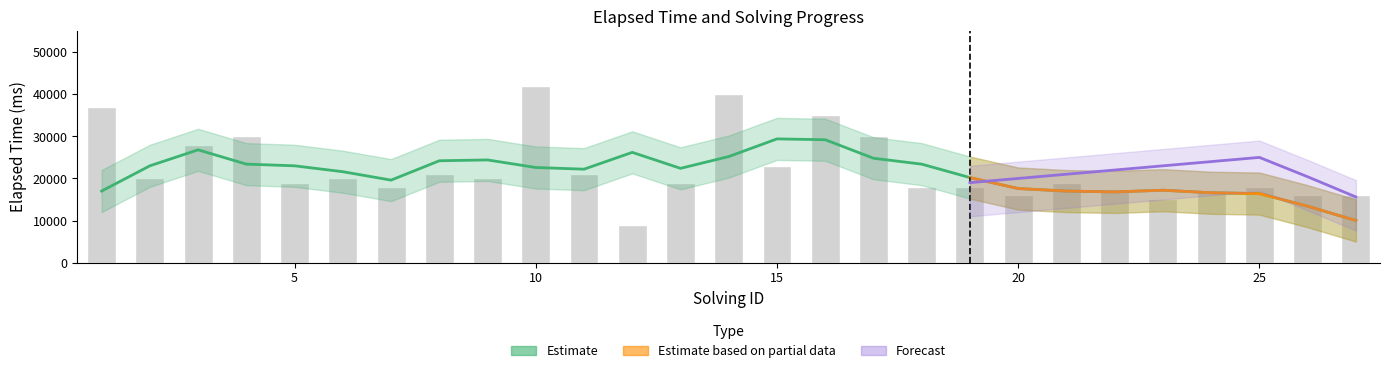

Reading left to right, list all the values displayed in this chart.

1=37000	2=20000	3=28000	4=30000	5=19000	6=20000	7=18000	8=21000	9=20000	10=42000	11=21000	12=9000	13=19000	14=40000	15=23000	16=35000	17=30000	18=18000	19=18000	20=16000	21=19000	22=17000	23=15000	24=17000	25=18000	26=16000	27=16000